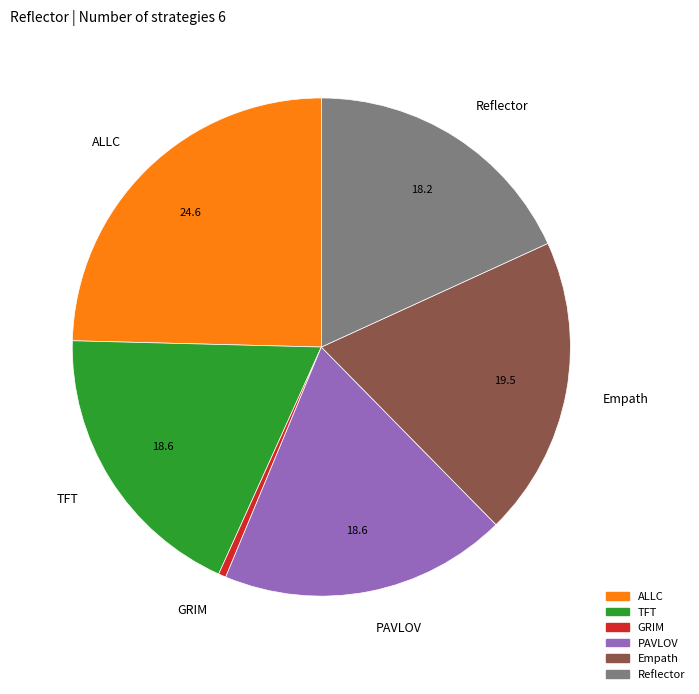

Is it true that GRIM is 0% of the pie?

True